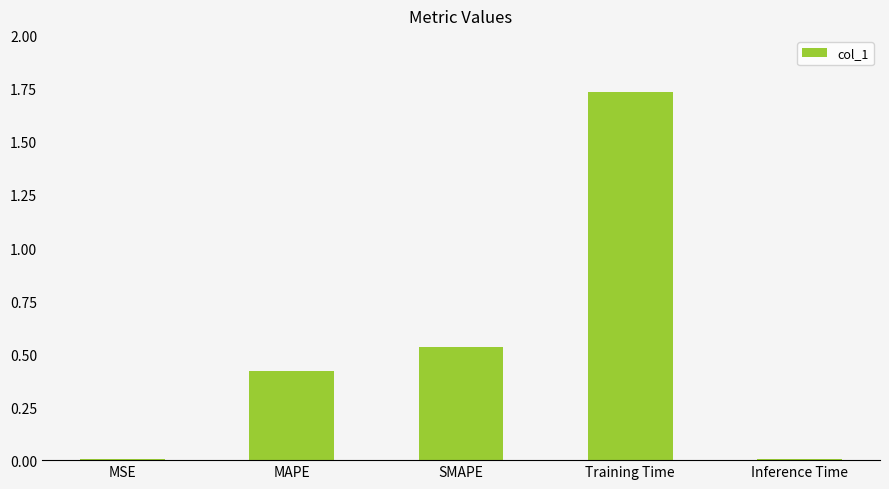

True or false: the data shows 0.0 at Inference Time.

True